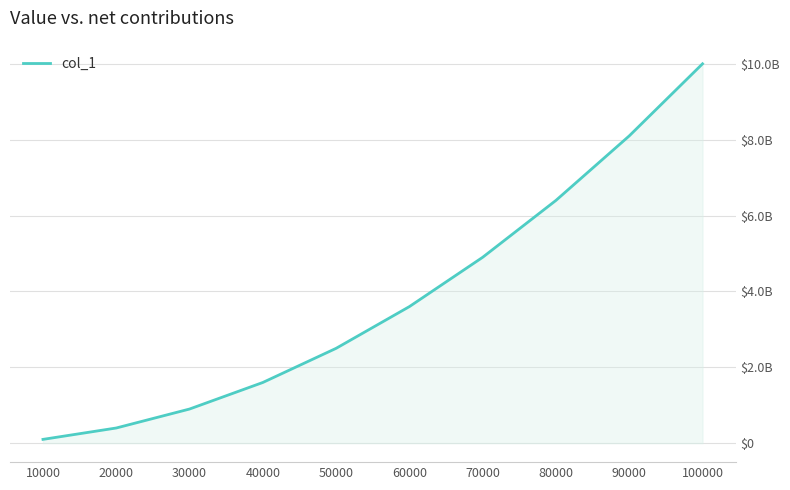

Read the value at 30000, to the nearest 100.

899929100